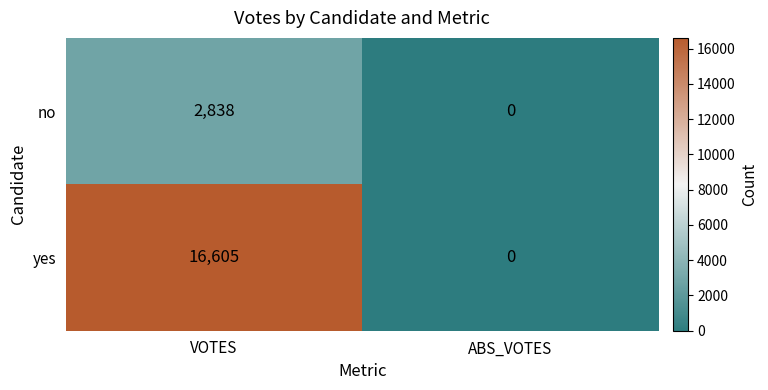

What is the difference between the yes values at VOTES and ABS_VOTES?

16605